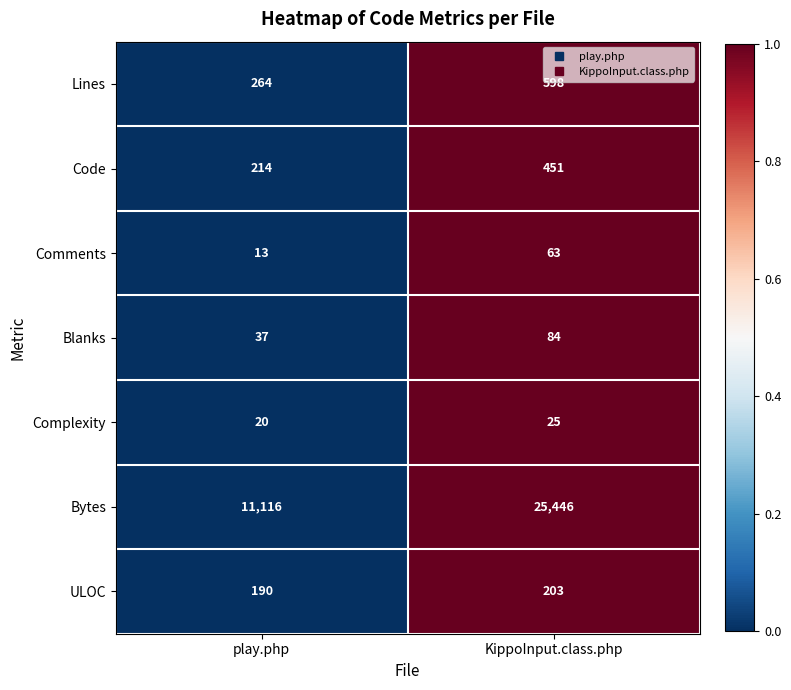

What is the maximum value for Code?

451